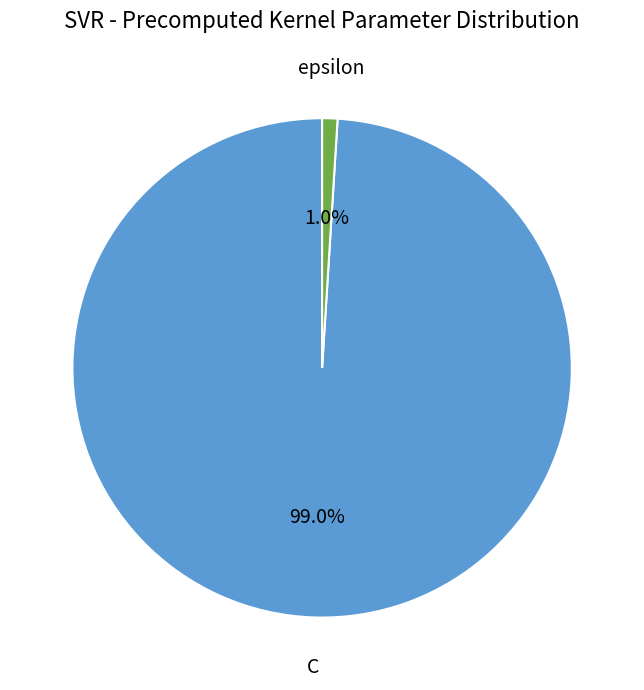

Which slice is the largest?

C